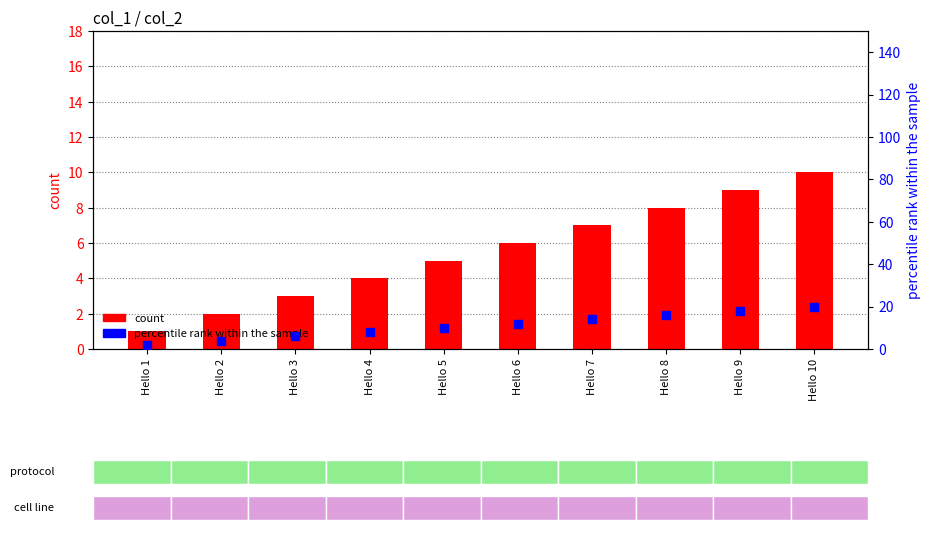

At how many categories does at least one series exceed 15?

3